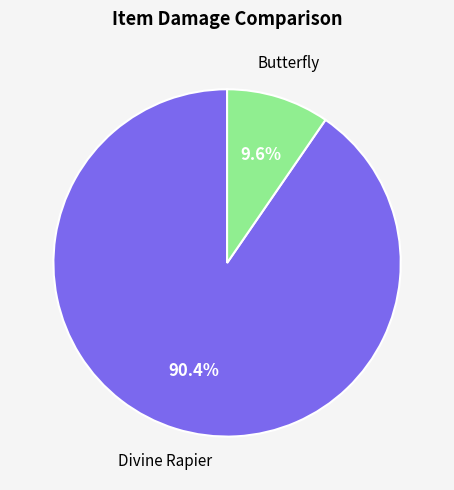

Is there any slice that represents more than half of the pie?

Yes